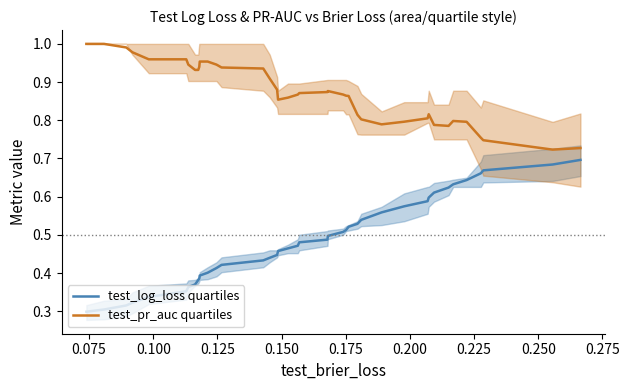

True or false: test_log_loss quartiles and test_pr_auc quartiles cross at least once.

False